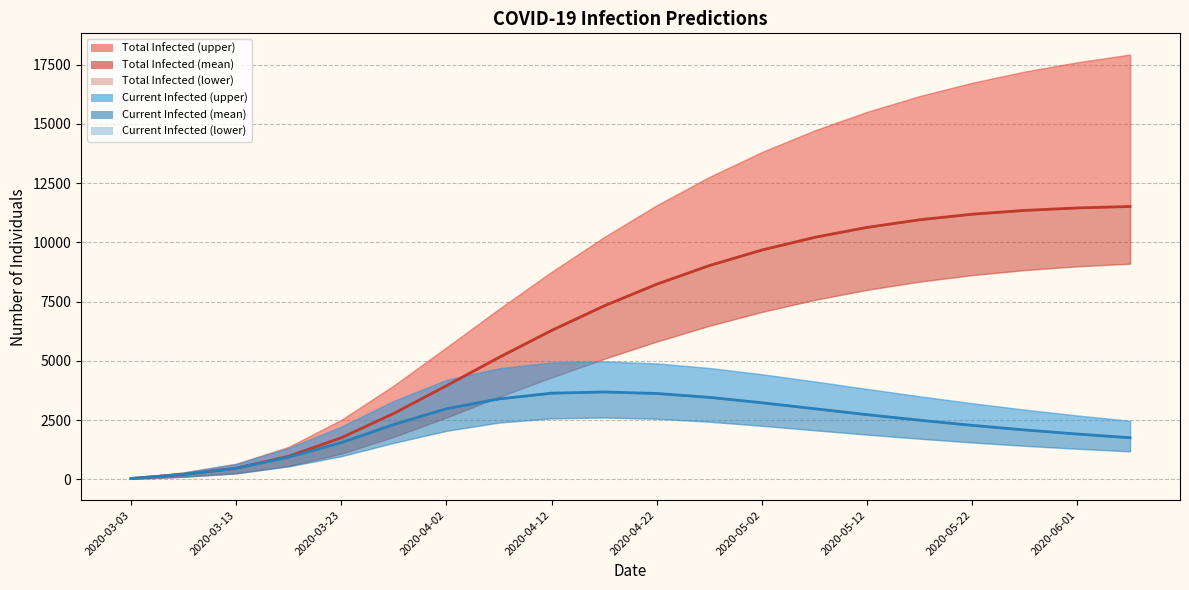

True or false: predicted_total_infected_mean and predicted_current_infected_mean intersect in this chart.

False